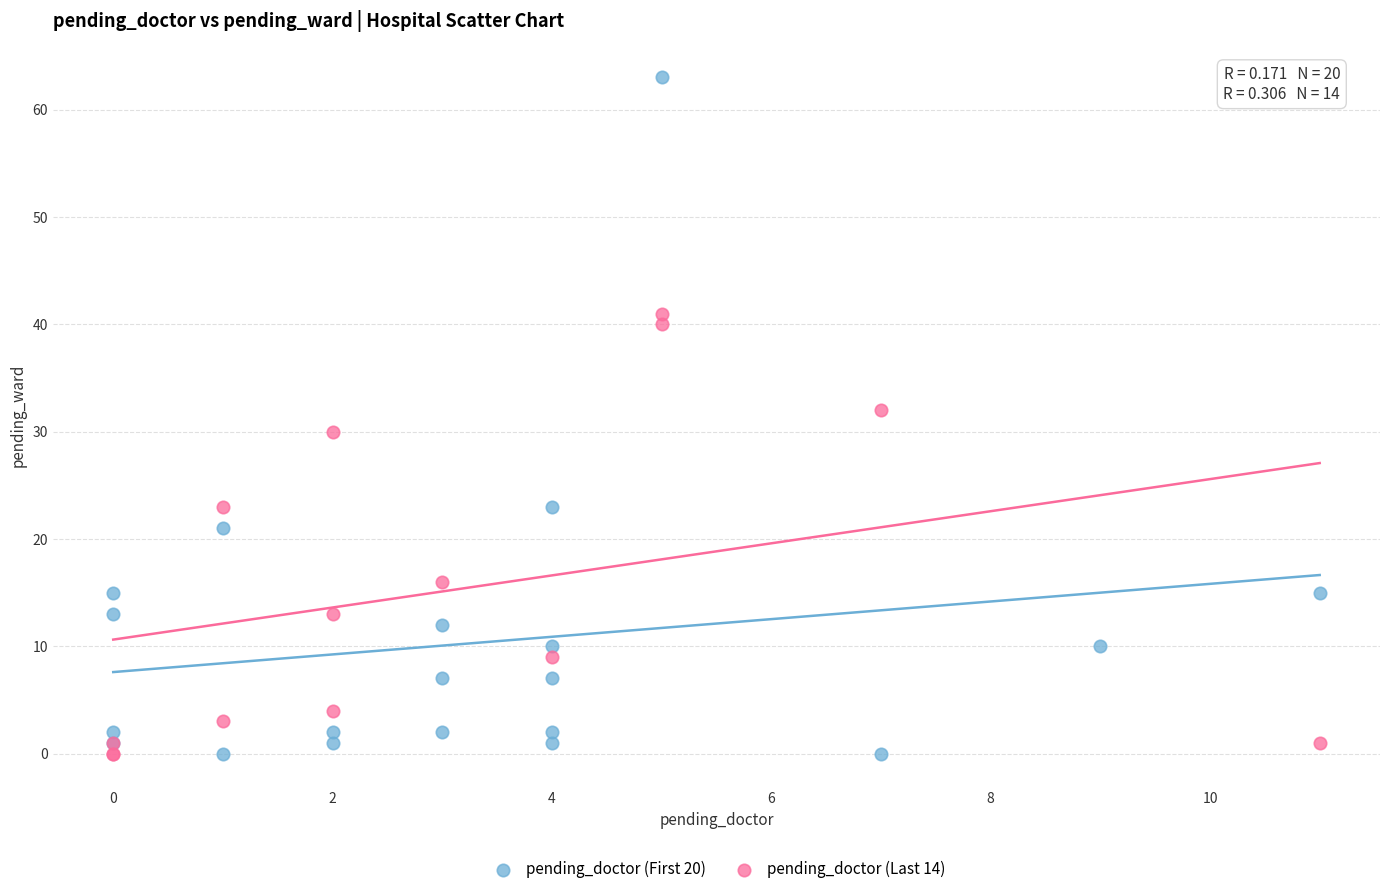

Which series contains the highest Y value?

pending_doctor (First 20)